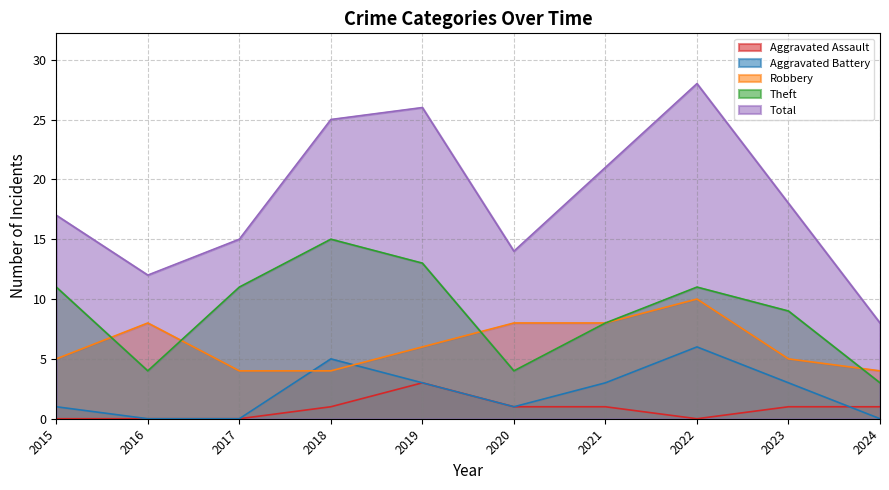

Which has a higher value, 2024 or 2023?

2024